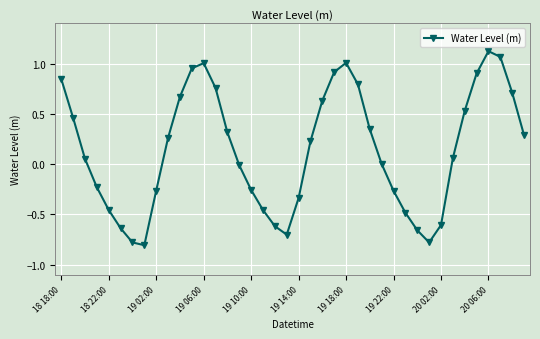

What is the sum of all values?

5.6